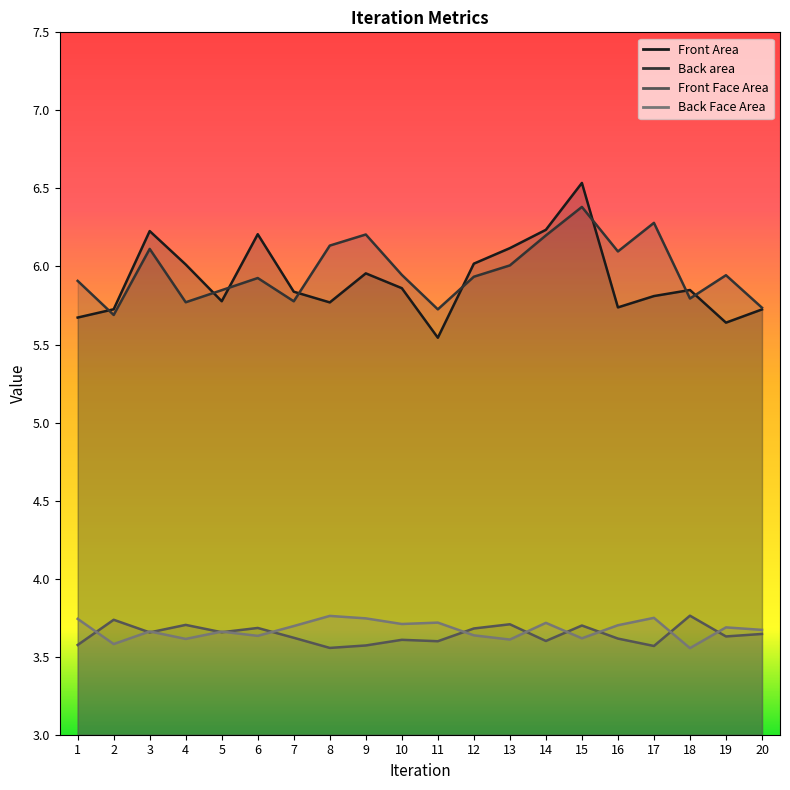

What is the difference between the maximum and minimum values in the Front Face Area series?

0.2